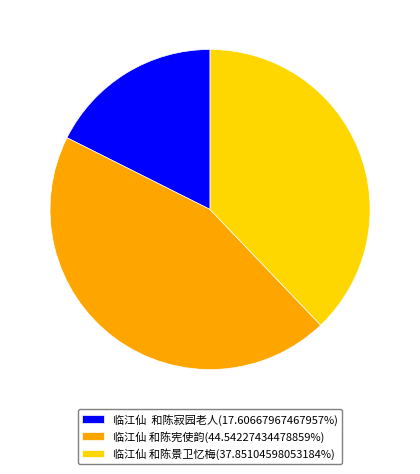

What is the ratio of the value at 临江仙 和陈寂园老人(17.60667967467957%) to the value at 临江仙 和陈宪使韵(44.54227434478859%)?

0.4